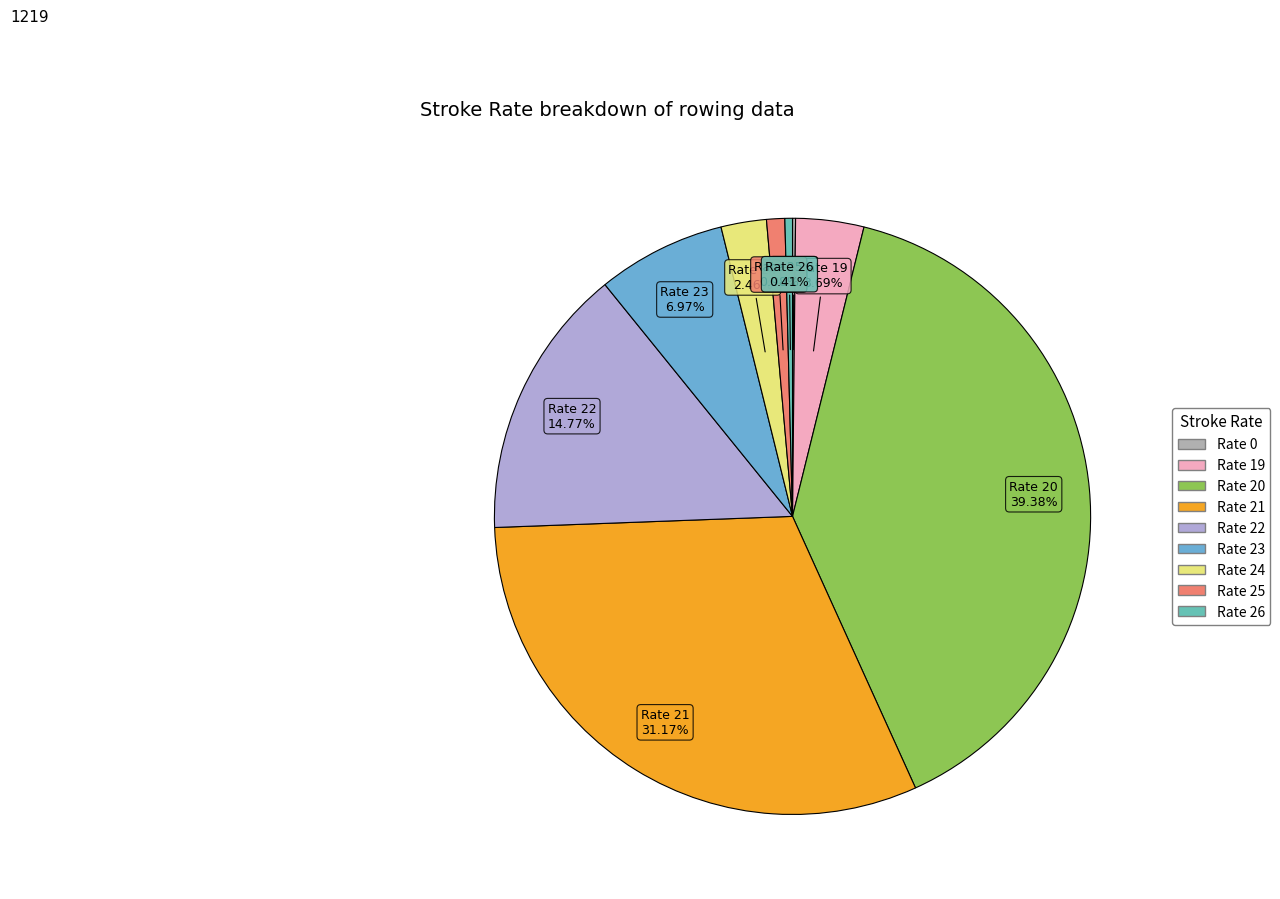

Rank the categories by value from lowest to highest.

0, 26, 25, 24, 19, 23, 22, 21, 20